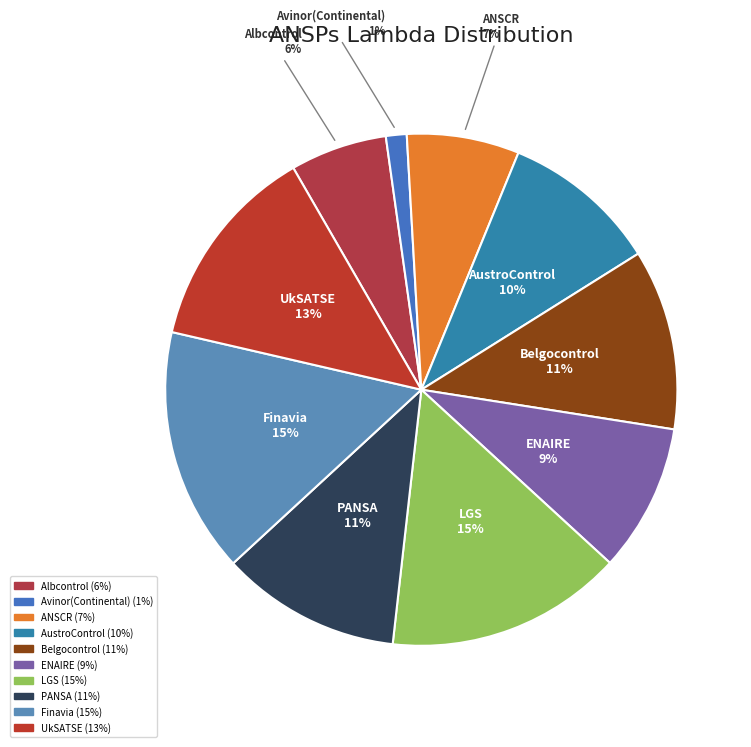

Do Avinor(Continental) and Albcontrol together represent more than half of the pie?

No